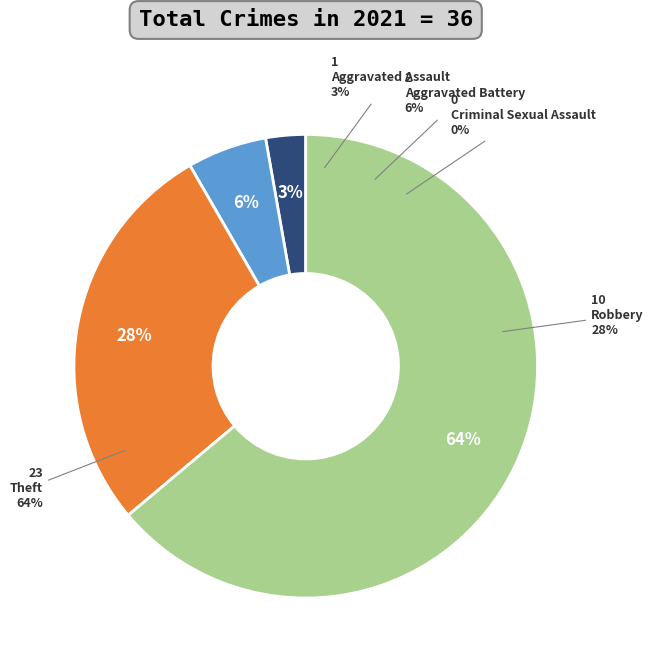

How many slices are in this pie chart?

5